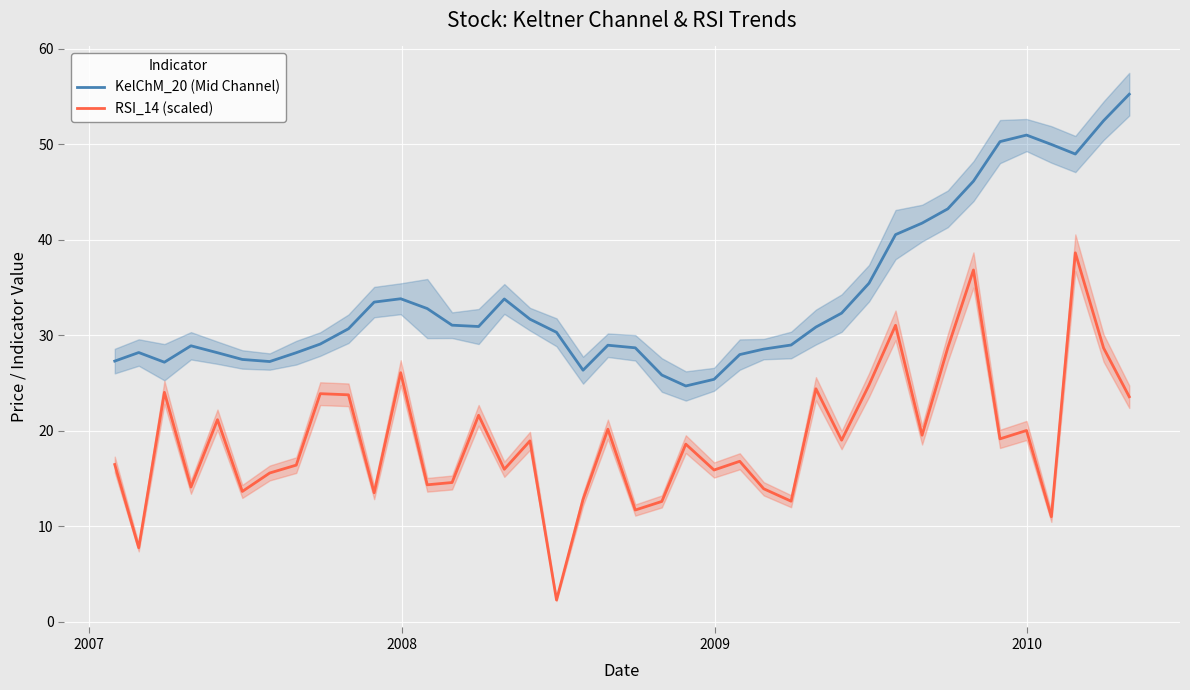

True or false: RSI_14 (scaled) and KelChM_20 (Mid Channel) intersect in this chart.

False